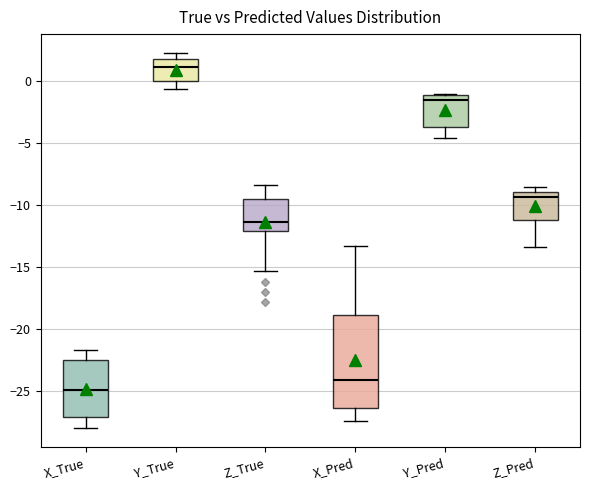

Which box has the lowest median line?

X_True